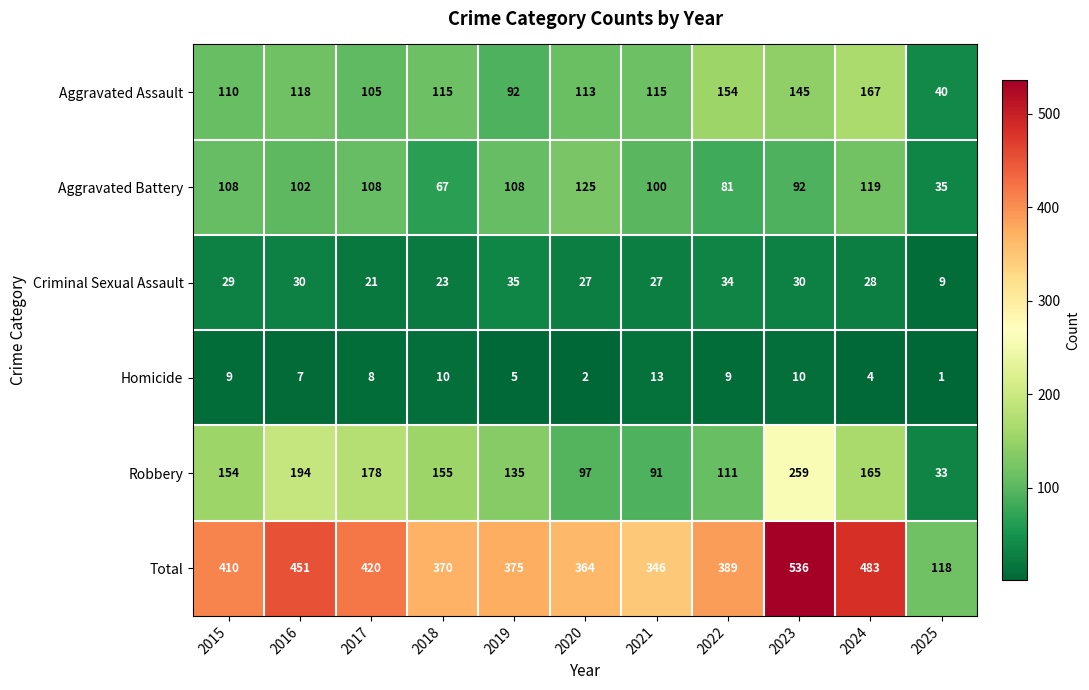

At which category is the sum across all series the highest?

2023